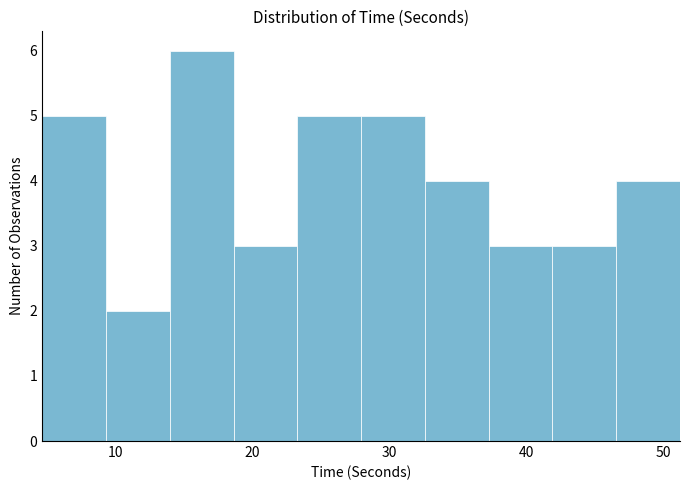

How tall is the bar that spans 33 to 37 on the x-axis? Neither the bar edges nor the heights are printed on the chart, so give them approximately, as read against the axes.

4